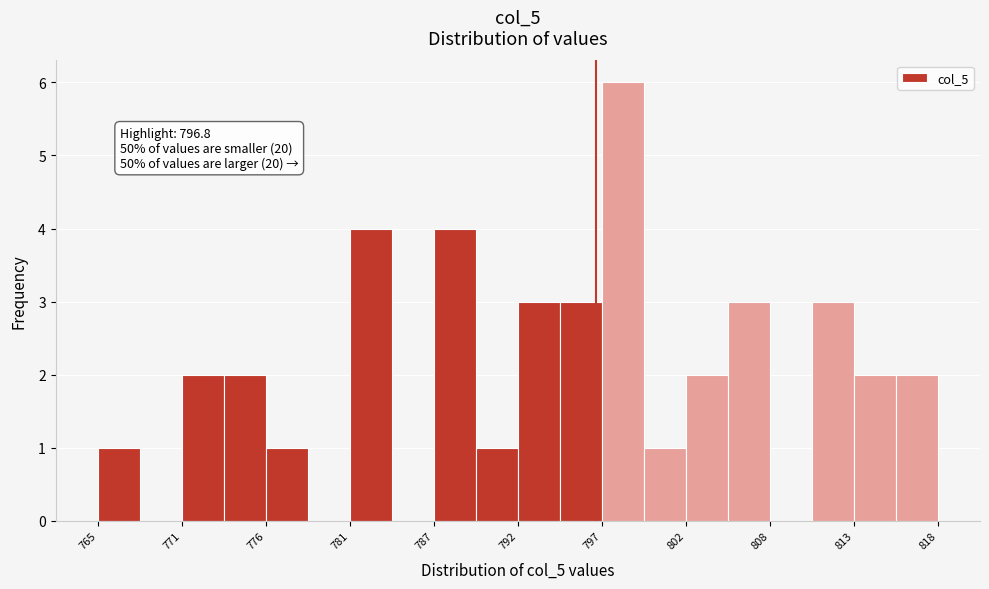

Around what value on the x-axis is the tallest bar? Give the approximate position of its centre, as read against the axis.

798